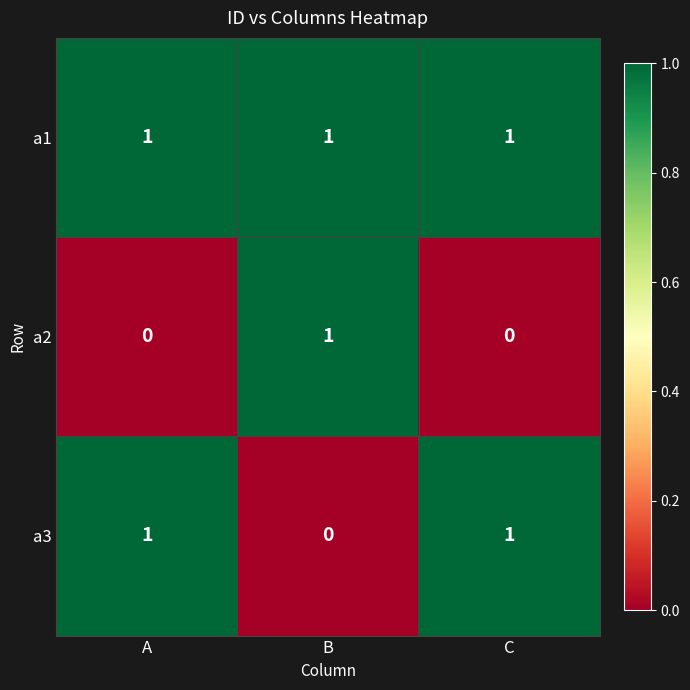

Rank the series by their average value, from lowest to highest.

a2, a3, a1